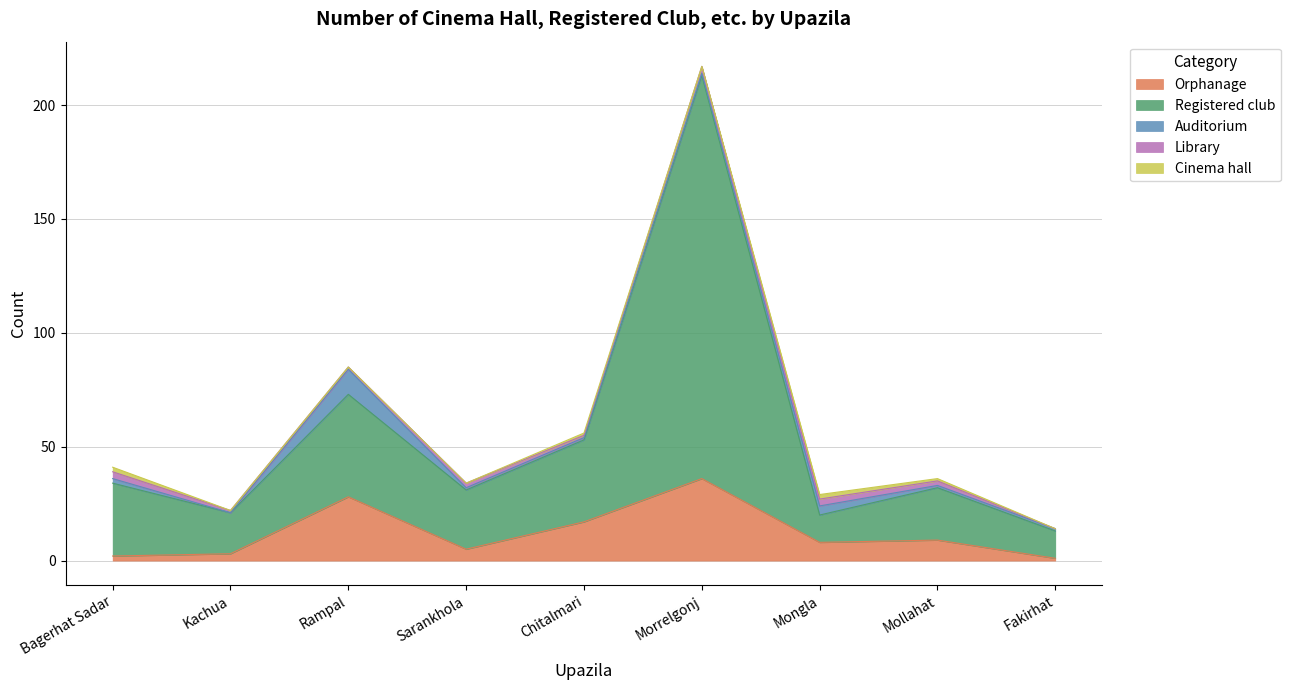

At which category does Cinema hall reach its first local peak?

Chitalmari